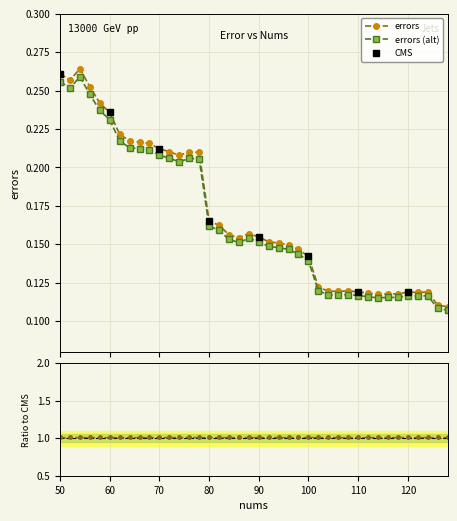

Reading left to right, what are all the values shown in this chart?

0.3	0.3	0.3	0.3	0.2	0.2	0.2	0.2	0.2	0.2	0.2	0.2	0.2	0.2	0.2	0.2	0.2	0.2	0.2	0.2	0.2	0.2	0.2	0.1	0.1	0.1	0.1	0.1	0.1	0.1	0.1	0.1	0.1	0.1	0.1	0.1	0.1	0.1	0.1	0.1